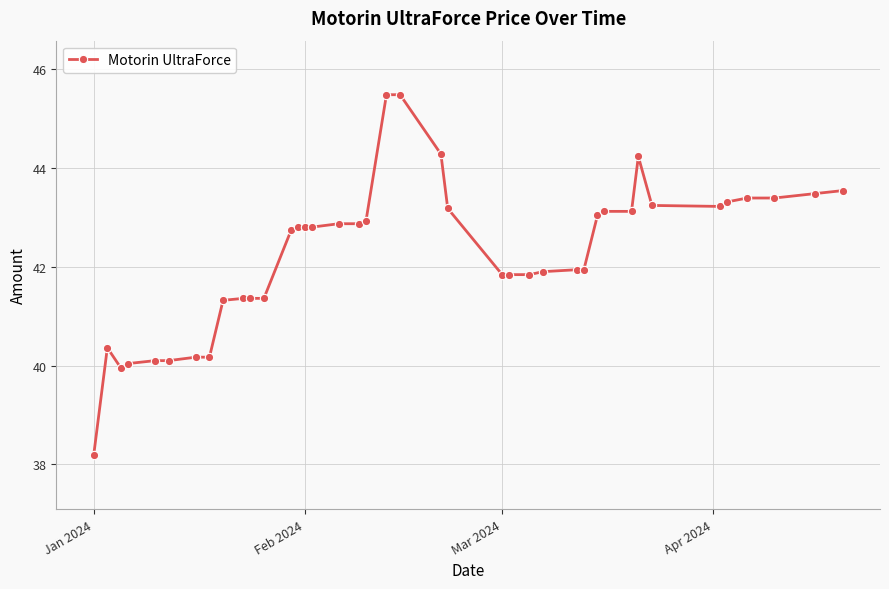

True or false: the data has more than 0 interior local peaks.

True